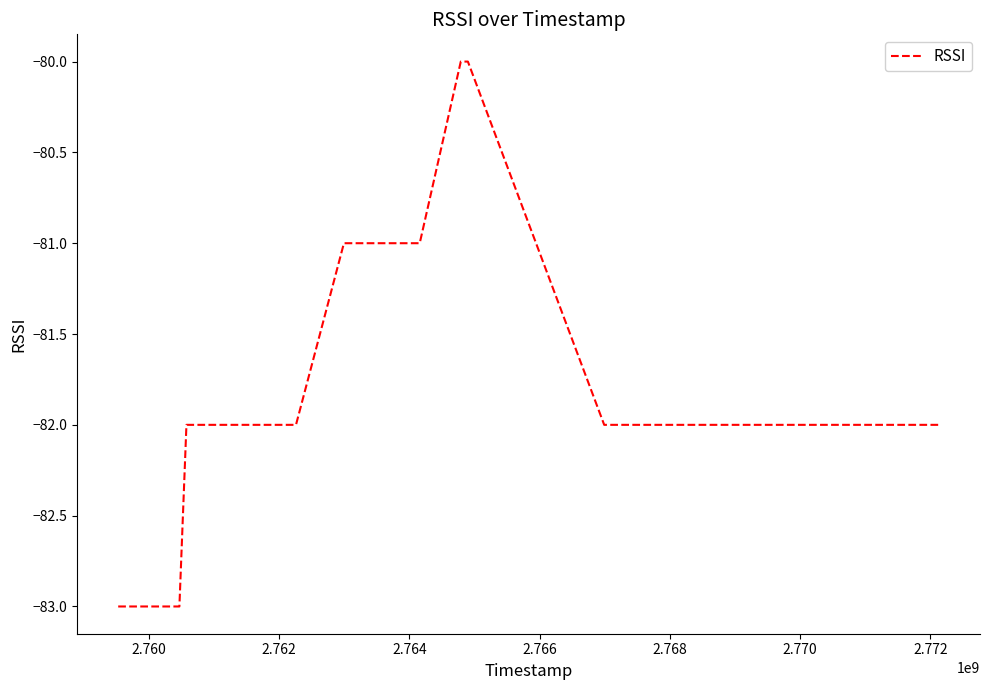

What is the greatest value displayed?

-80